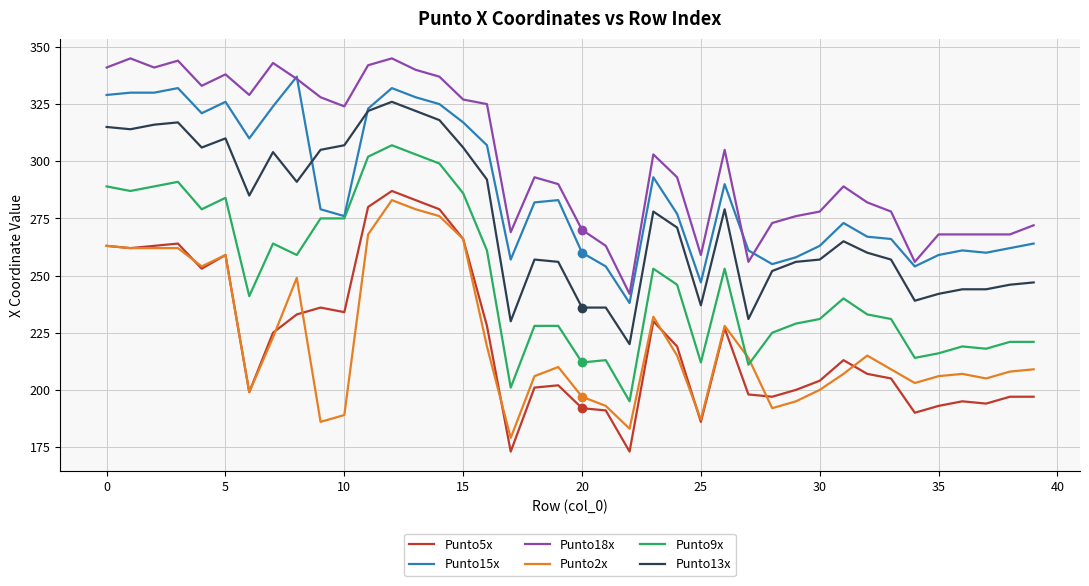

Which series has the widest spread of values?

Punto5x